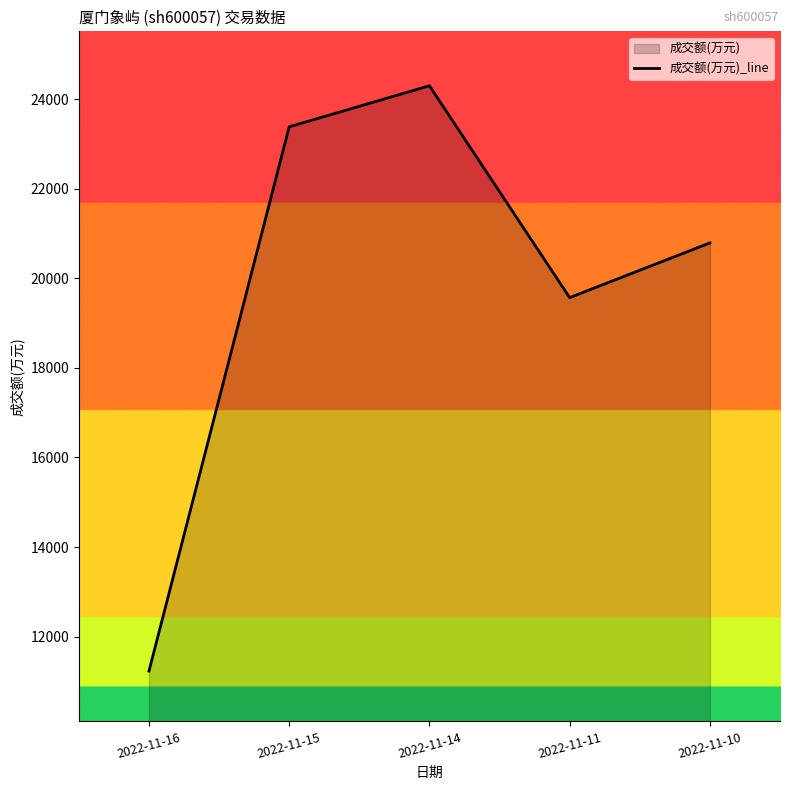

What is the value of the 3rd point from the left?

24301